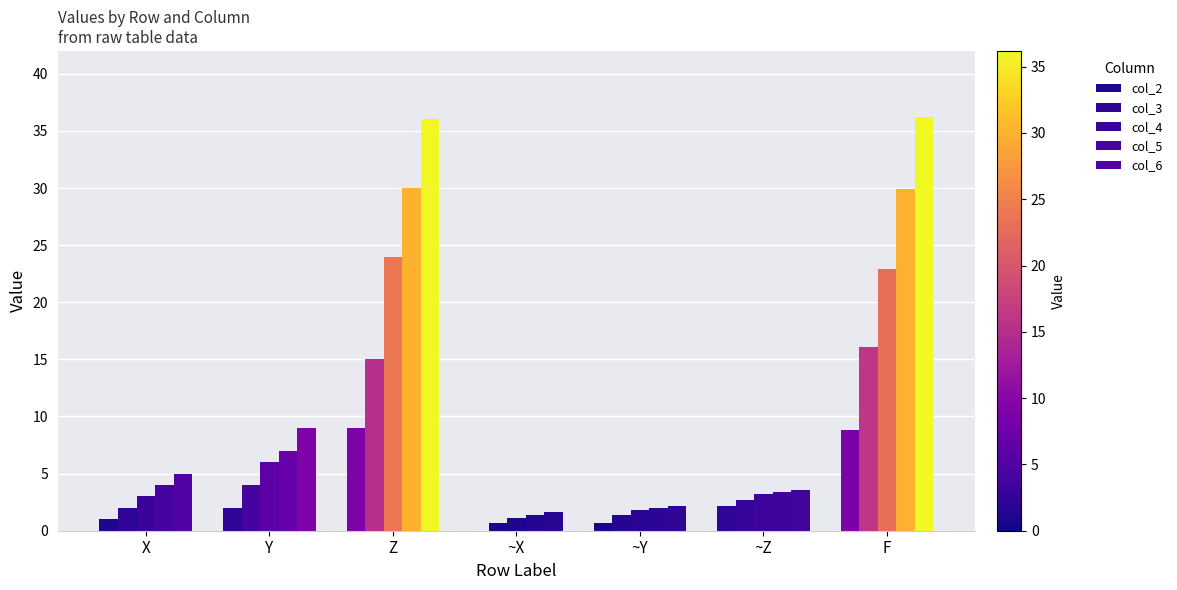

How many groups of bars are there?

7